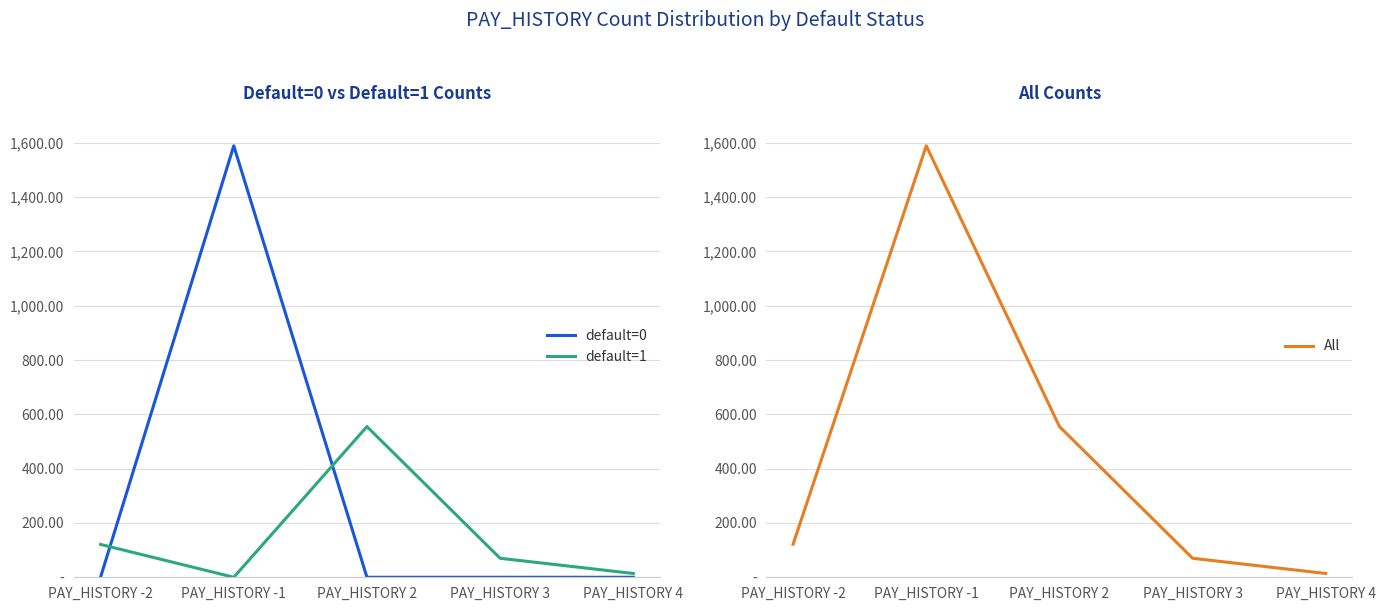

Rank the series by their maximum value, from lowest to highest.

default=1, default=0, All